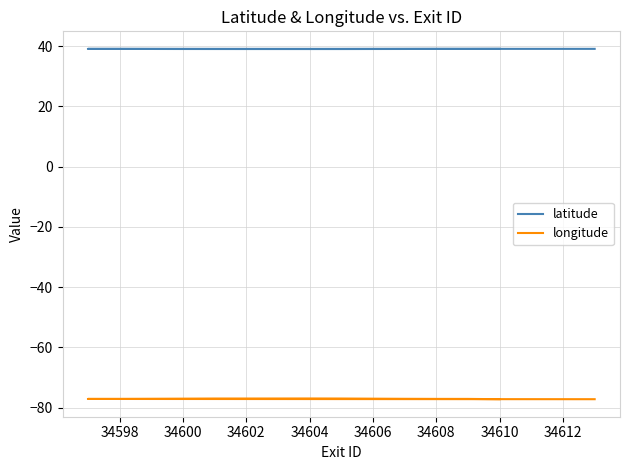

True or false: latitude and longitude intersect in this chart.

False